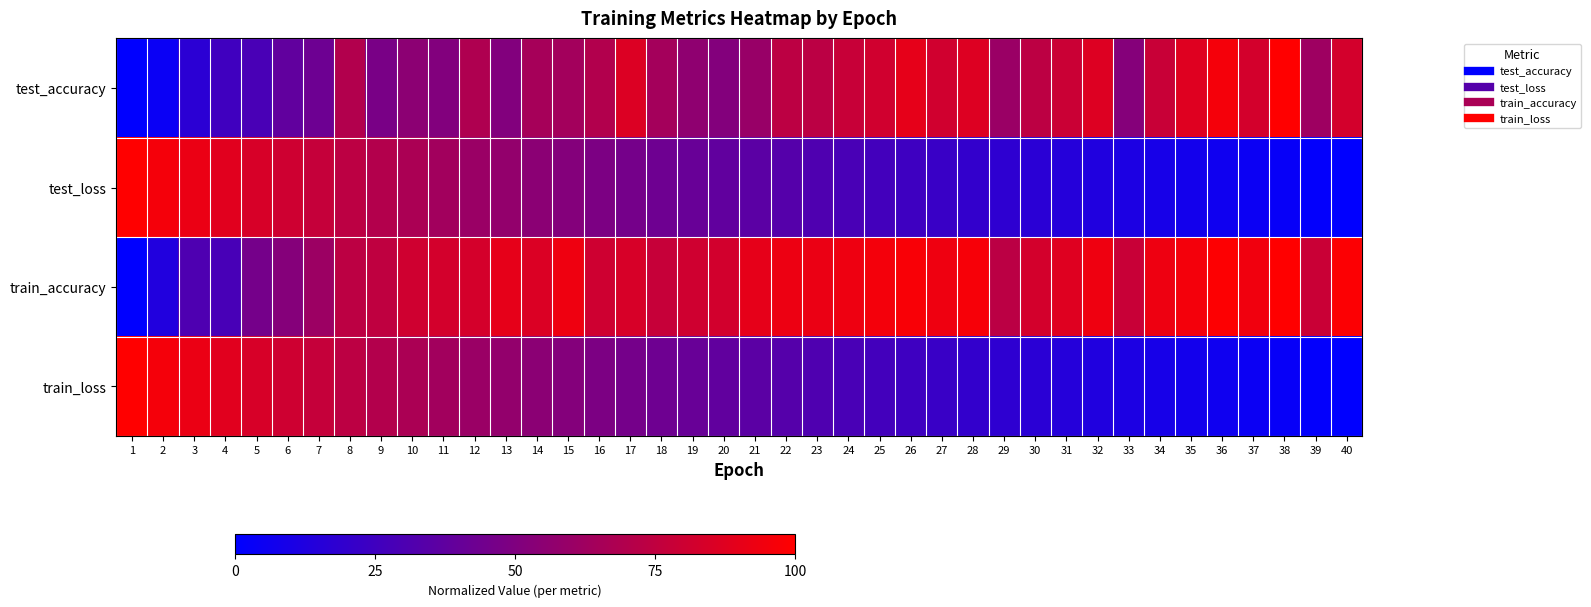

Reading left to right, extract all data points from this chart.

test_accuracy: 1=0.0	2=0.0	3=0.2	4=0.3	5=0.3	6=0.4	7=0.4	8=0.7	9=0.5	10=0.5	11=0.5	12=0.7	13=0.5	14=0.6	15=0.6	16=0.7	17=0.9	18=0.6	19=0.6	20=0.5	21=0.6	22=0.7	23=0.7	24=0.8	25=0.8	26=0.9	27=0.8	28=0.9	29=0.6	30=0.7	31=0.8	32=0.9	33=0.5	34=0.8	35=0.9	36=1.0	37=0.8	38=1.0	39=0.6	40=0.8
test_loss: 1=1.0	2=1.0	3=0.9	4=0.9	5=0.8	6=0.8	7=0.8	8=0.7	9=0.7	10=0.7	11=0.6	12=0.6	13=0.6	14=0.5	15=0.5	16=0.5	17=0.5	18=0.4	19=0.4	20=0.4	21=0.4	22=0.3	23=0.3	24=0.3	25=0.3	26=0.2	27=0.2	28=0.2	29=0.2	30=0.2	31=0.1	32=0.1	33=0.1	34=0.1	35=0.1	36=0.1	37=0.0	38=0.0	39=0.0	40=0.0
train_accuracy: 1=0.0	2=0.1	3=0.3	4=0.3	5=0.5	6=0.5	7=0.6	8=0.7	9=0.7	10=0.8	11=0.8	12=0.8	13=0.9	14=0.9	15=0.9	16=0.8	17=0.8	18=0.8	19=0.8	20=0.8	21=0.9	22=0.9	23=0.9	24=0.9	25=1.0	26=1.0	27=0.9	28=1.0	29=0.7	30=0.8	31=0.9	32=0.9	33=0.8	34=0.9	35=1.0	36=1.0	37=0.9	38=1.0	39=0.8	40=1.0
train_loss: 1=1.0	2=1.0	3=0.9	4=0.9	5=0.8	6=0.8	7=0.8	8=0.7	9=0.7	10=0.7	11=0.6	12=0.6	13=0.6	14=0.5	15=0.5	16=0.5	17=0.5	18=0.4	19=0.4	20=0.4	21=0.4	22=0.3	23=0.3	24=0.3	25=0.3	26=0.2	27=0.2	28=0.2	29=0.2	30=0.2	31=0.1	32=0.1	33=0.1	34=0.1	35=0.1	36=0.1	37=0.0	38=0.0	39=0.0	40=0.0